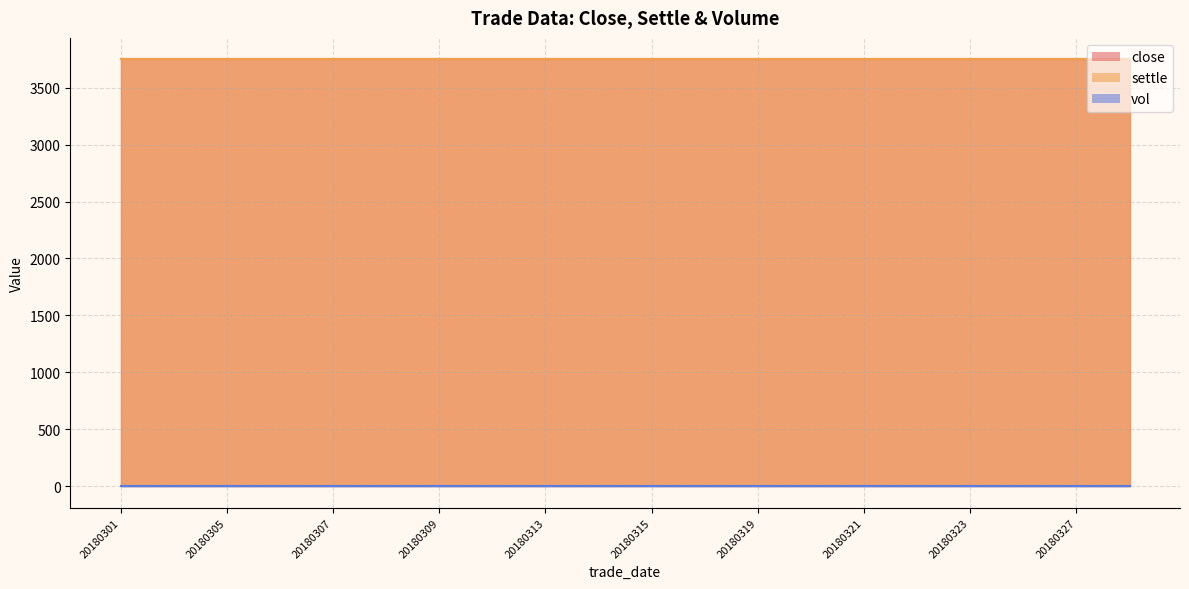

Which series has the largest total across all categories?

close